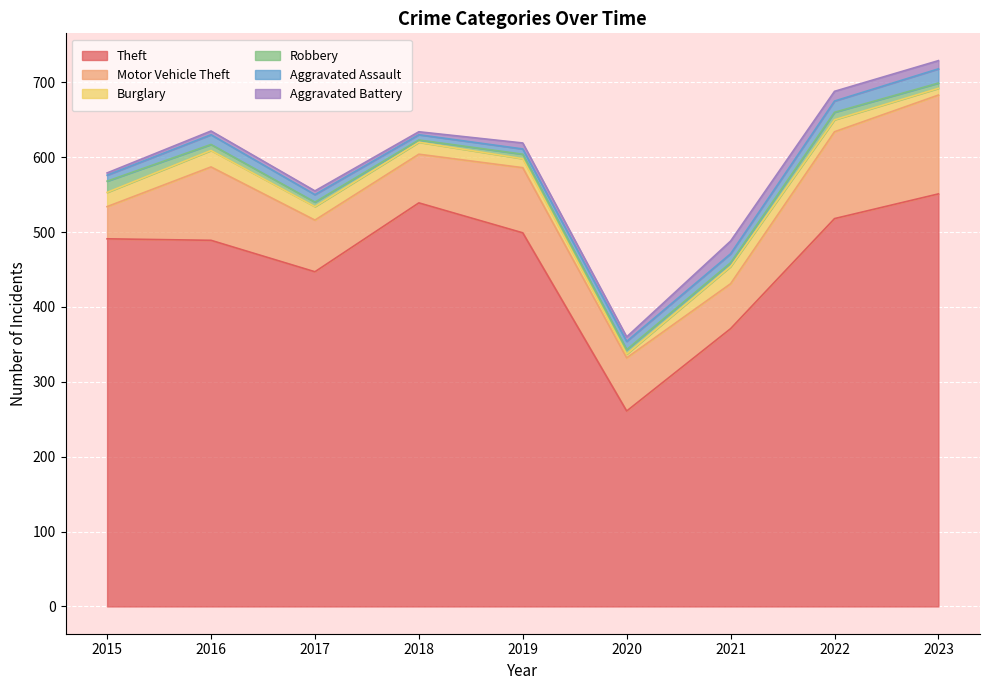

At which label does Aggravated Battery first exceed 6?

2019